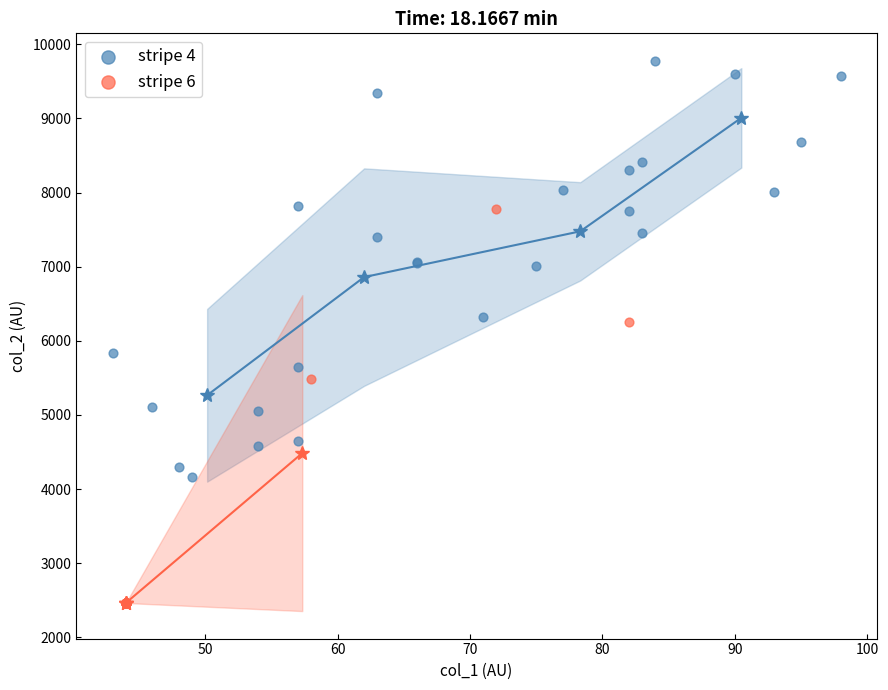

Which series reaches the maximum Y coordinate?

stripe 4